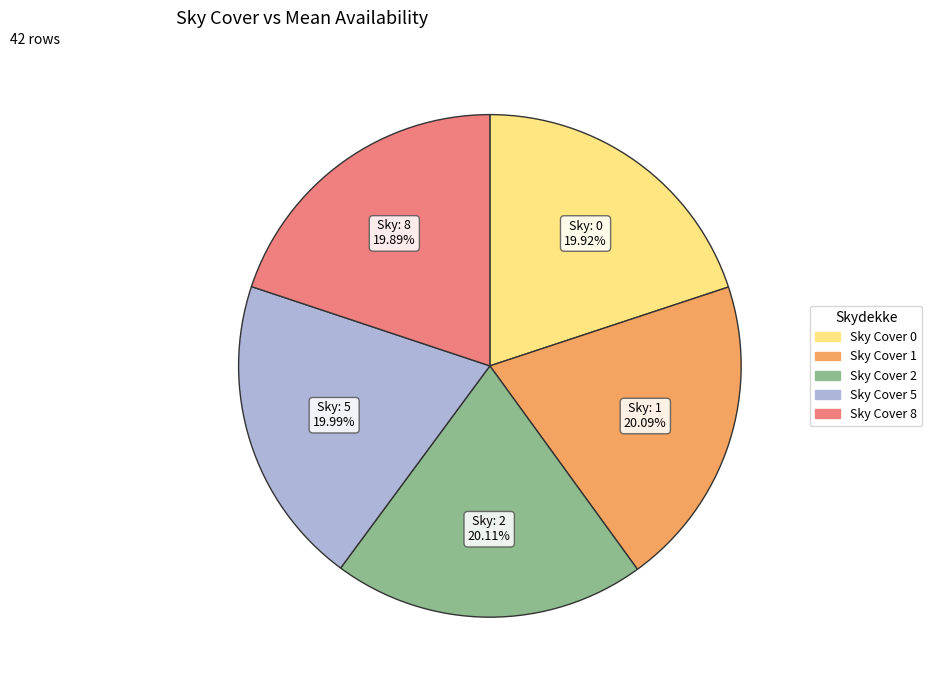

Count the number of slices in the pie.

5